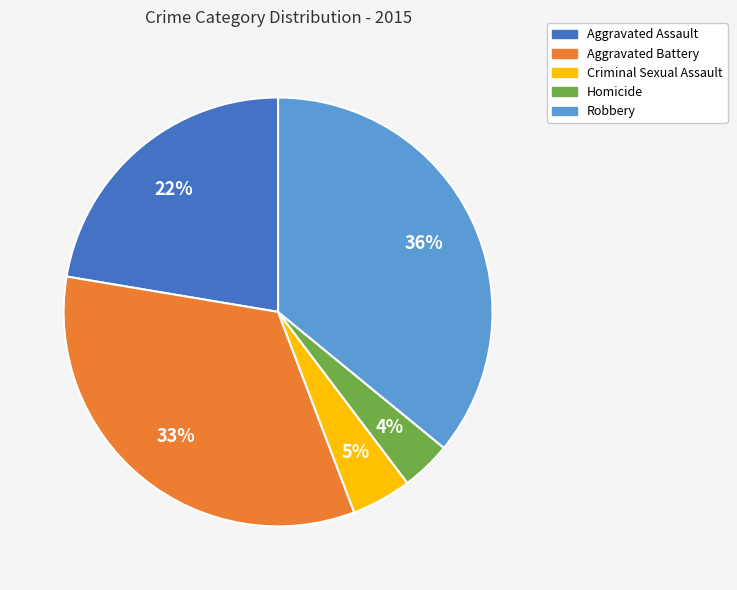

How many segments does this pie chart have?

5